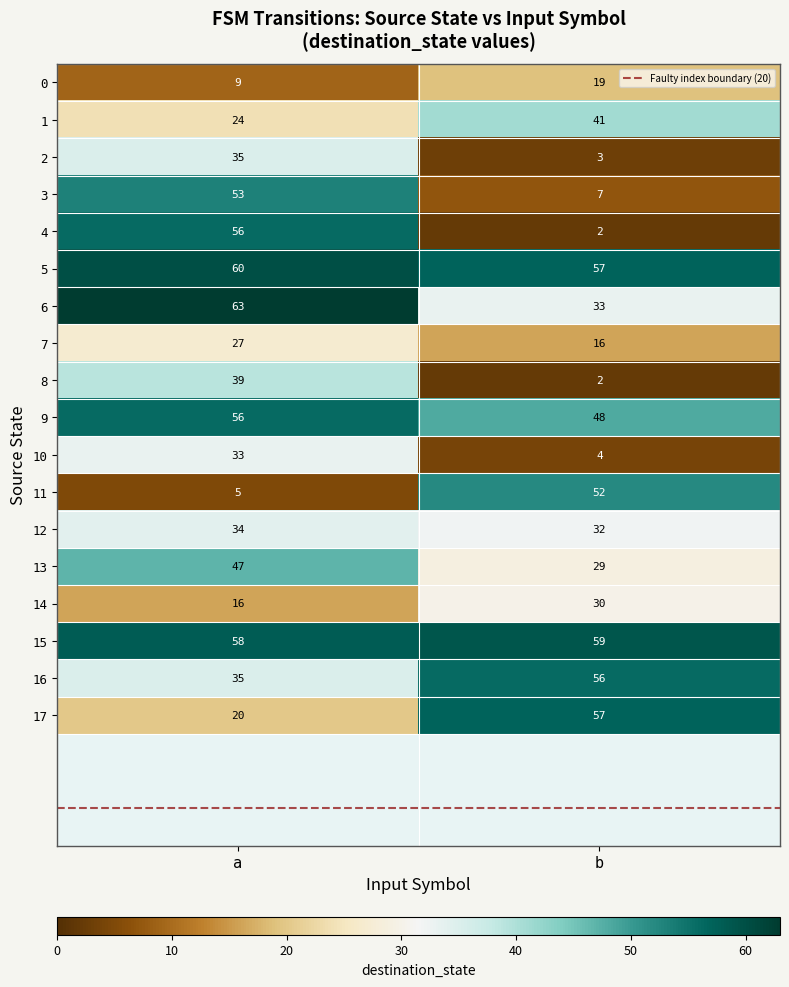

At which label is 14 closest to 23?

a